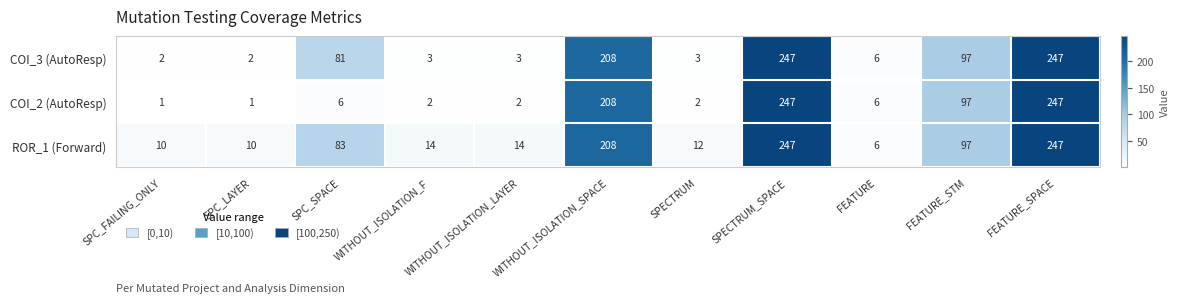

What is the maximum value for COI_2 (AutoResp)?

247